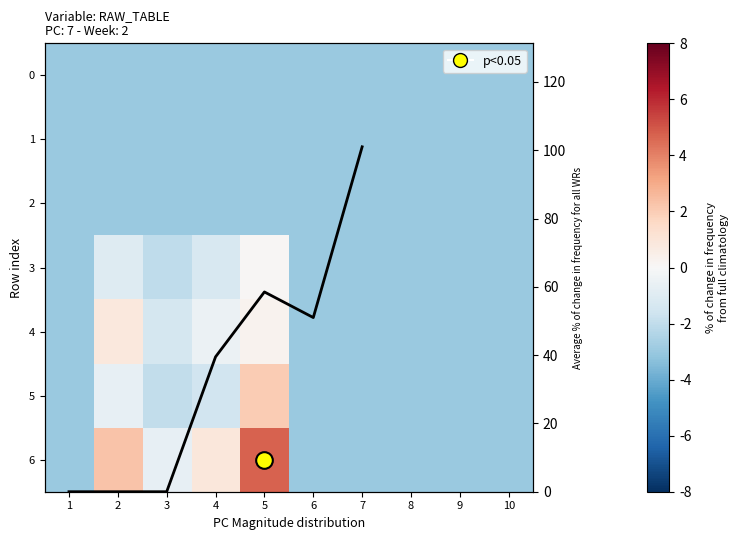

The 6 series shows -25.6 at 3. True or false?

False